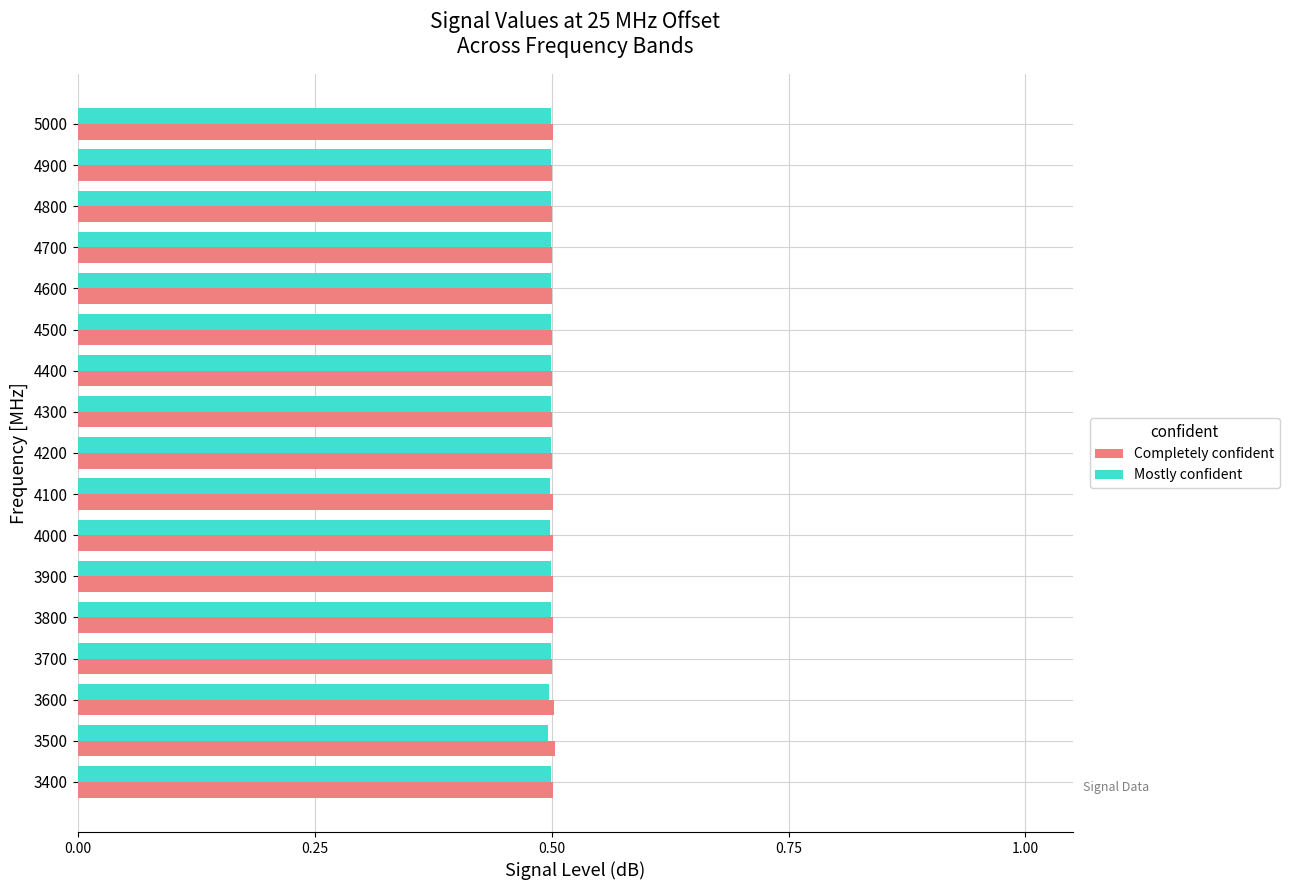

What is the maximum value for Mostly confident?

0.5